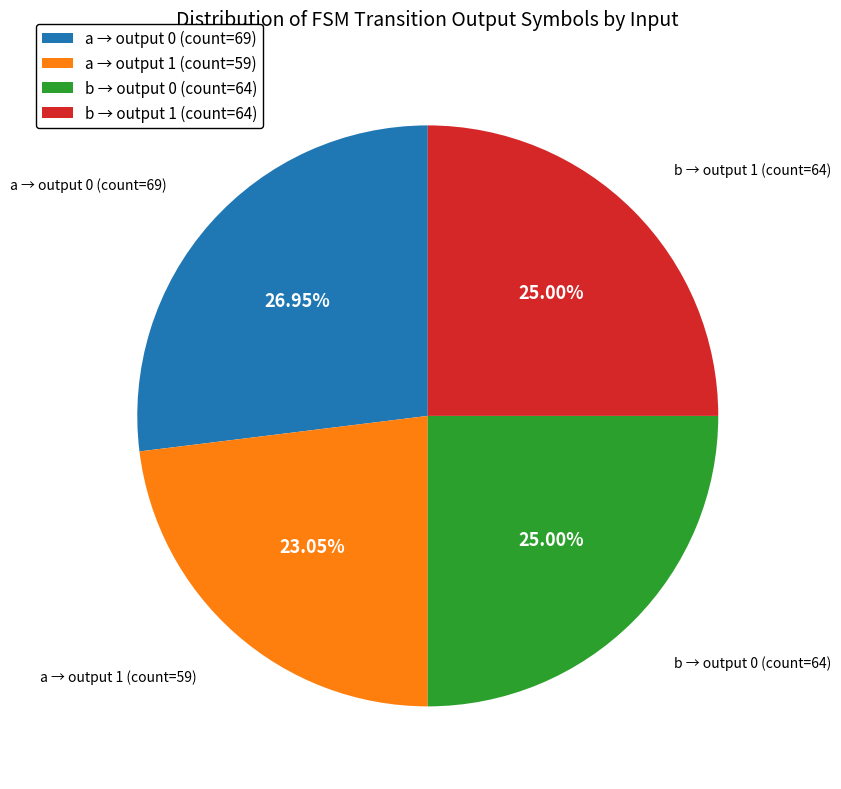

Does b → output 0 (count=64) represent more than half of the total?

No